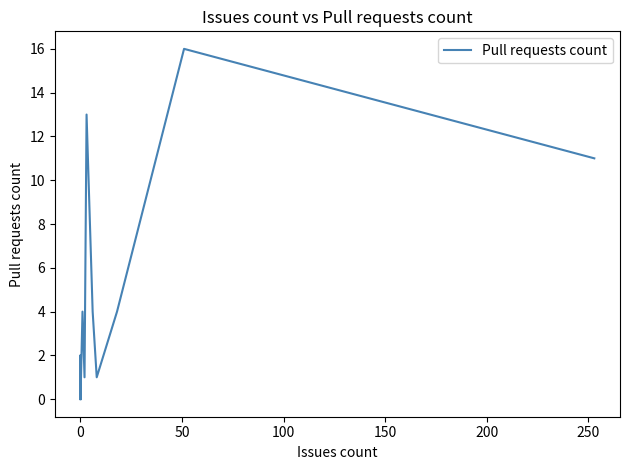

What is the difference between the maximum and minimum values?

16